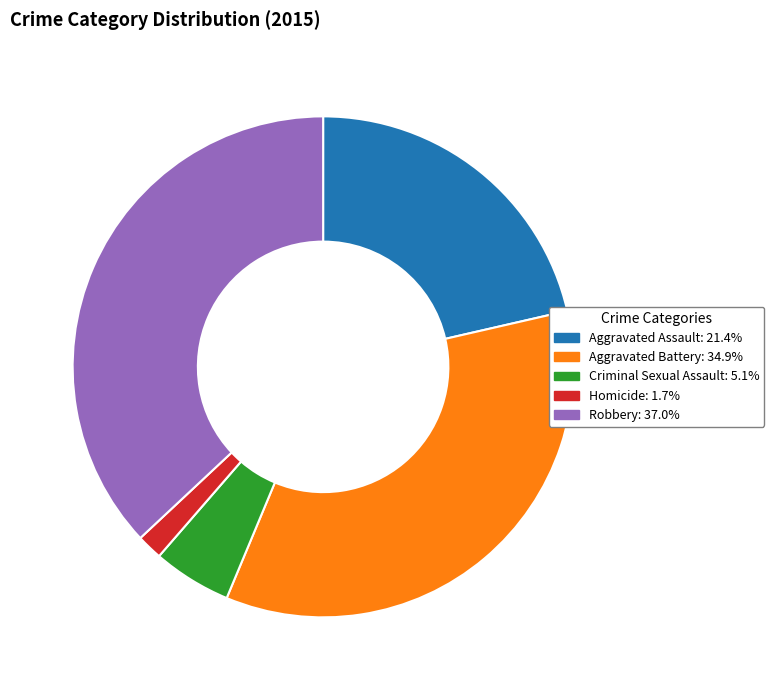

True or false: Aggravated Battery accounts for 35% of the total.

True